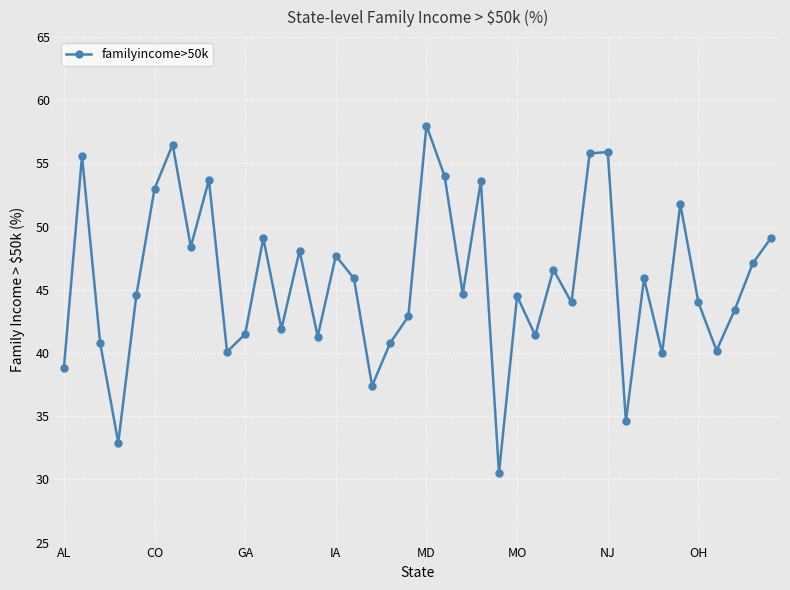

True or false: there are more than 2 points higher than both neighbors.

True